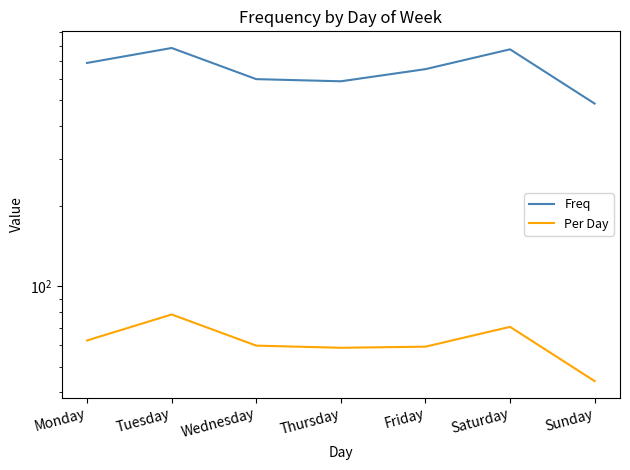

Read the Per Day value at Friday.

59.4